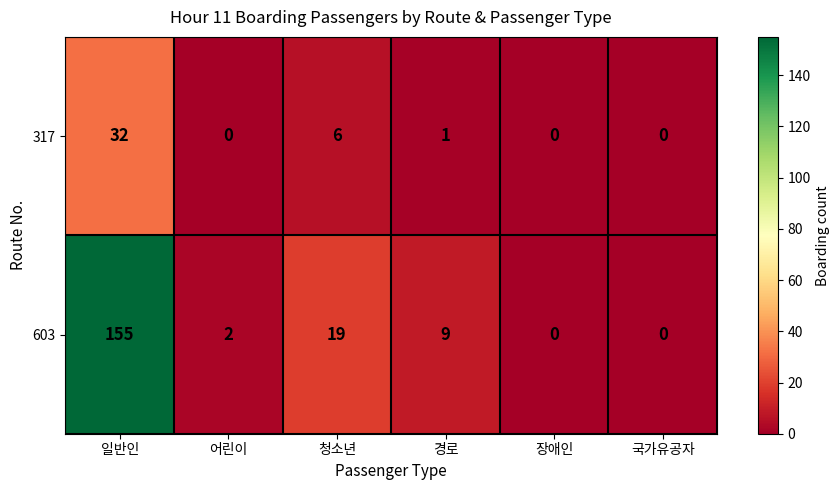

At how many categories does at least one series exceed 7?

3